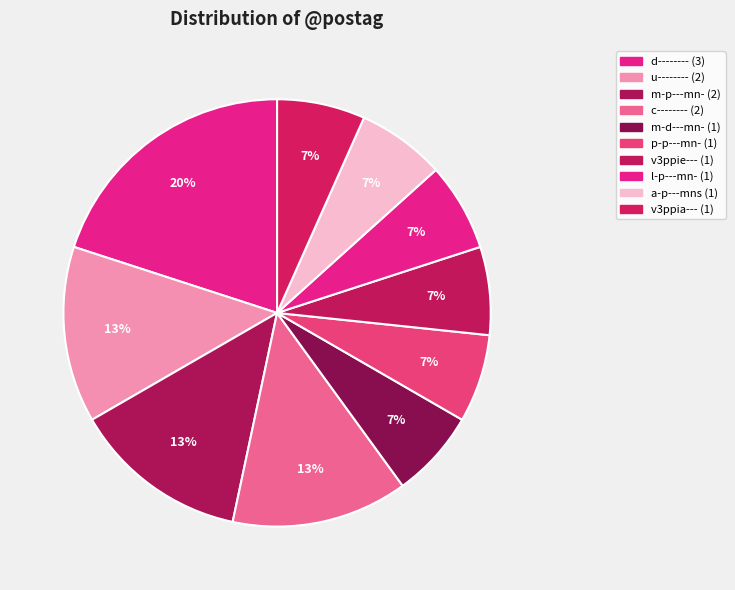

Count the number of slices in the pie.

10